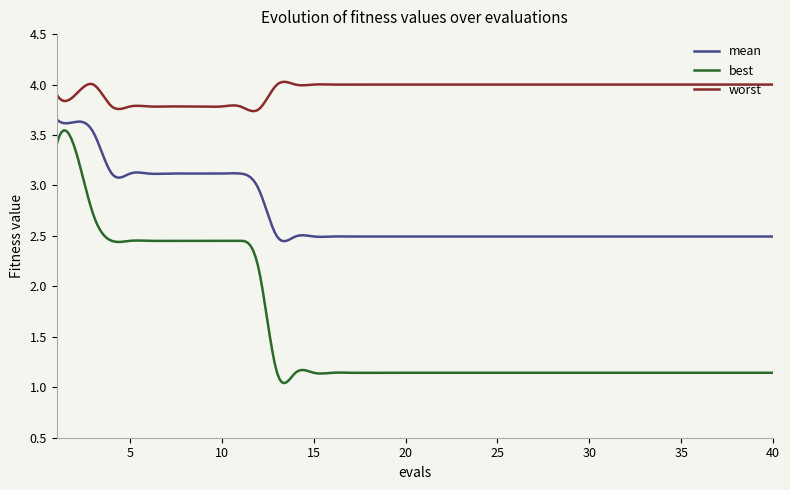

Is this an area chart (filled region under the line)?

No